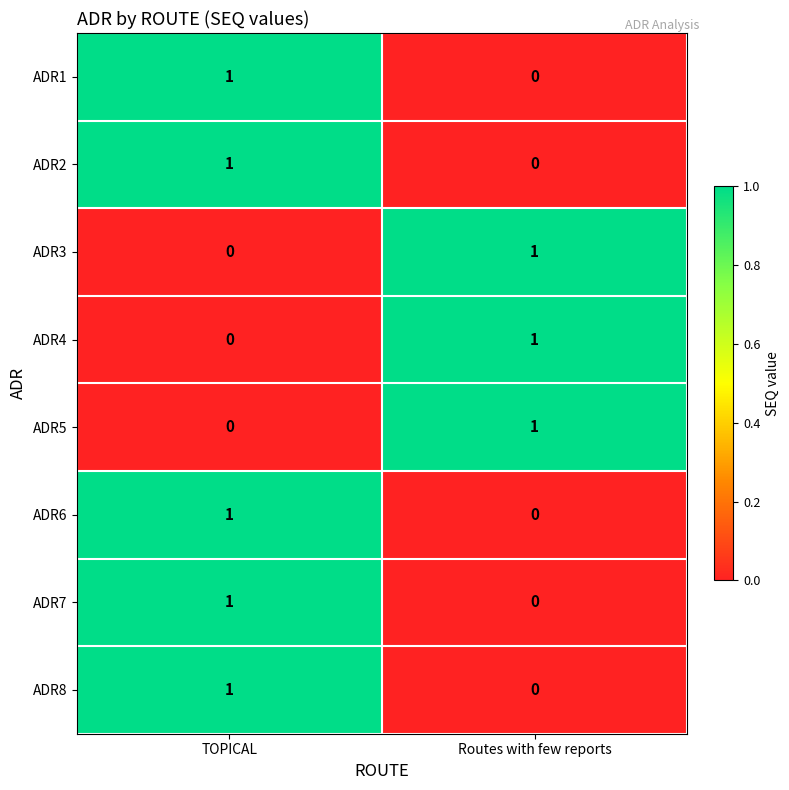

At which label is ADR7 closest to 0?

Routes with few reports